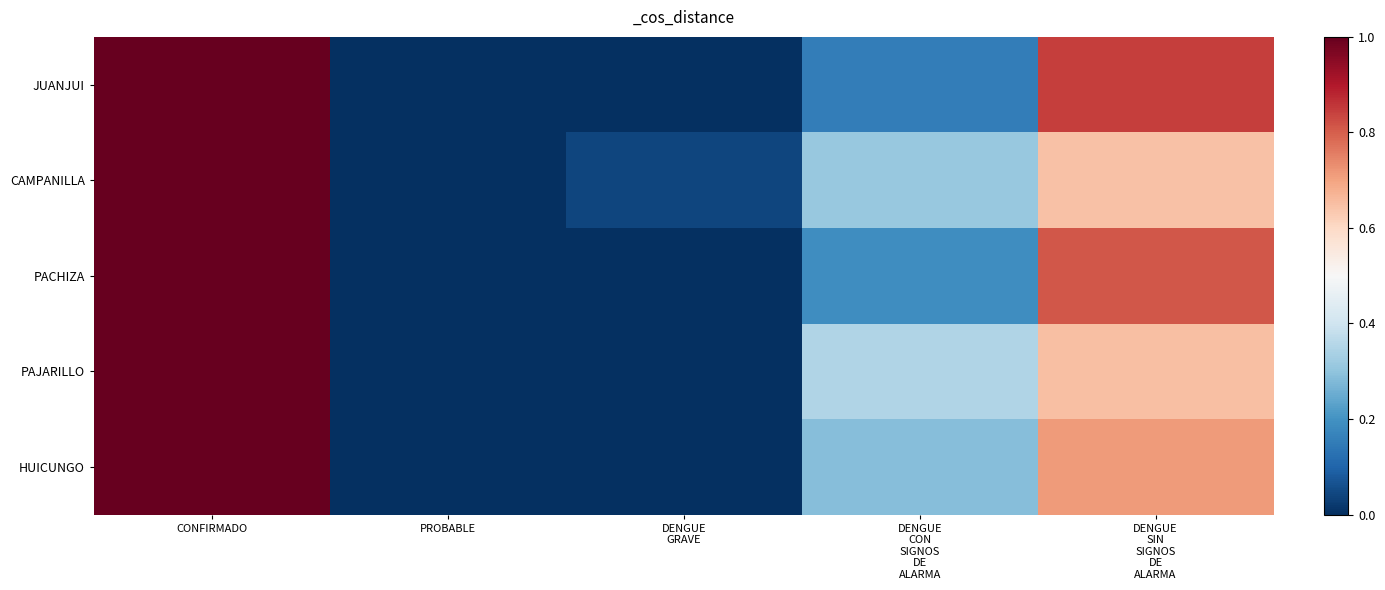

Rank the series by their maximum value, from lowest to highest.

JUANJUI, CAMPANILLA, PACHIZA, PAJARILLO, HUICUNGO